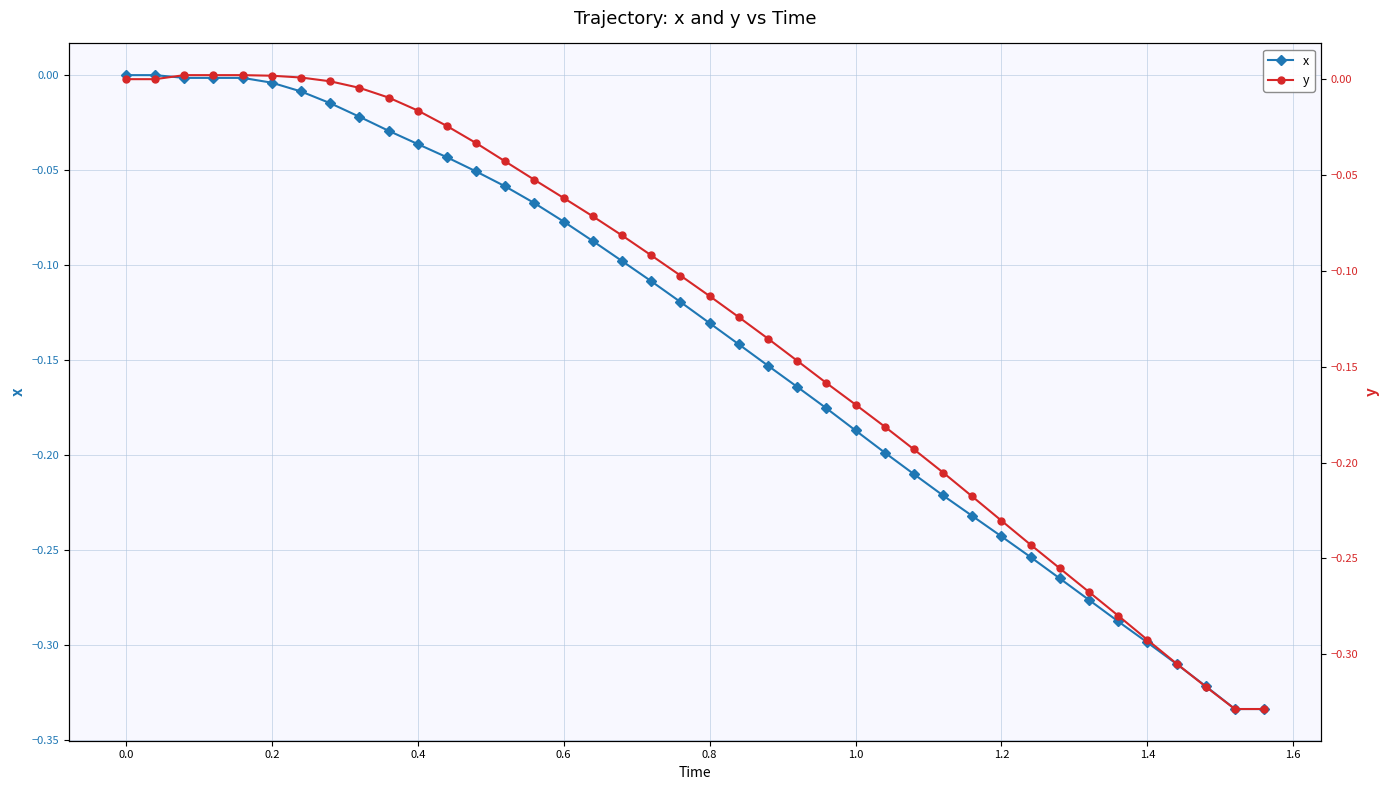

What is the sum of the y values at 30 and 0.2?

-0.2